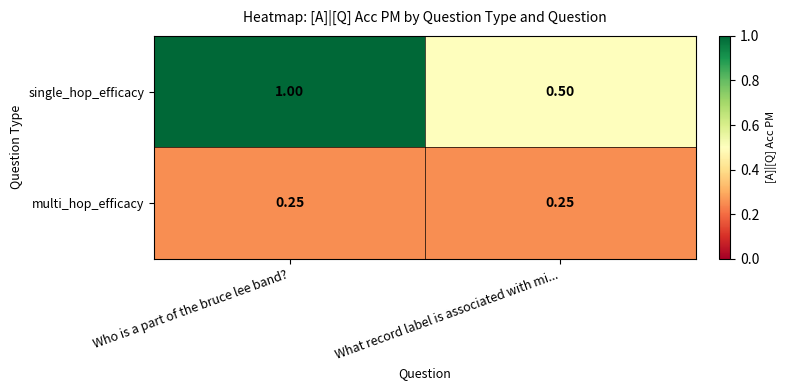

List the series in order of their peak value, lowest first.

multi_hop_efficacy, single_hop_efficacy